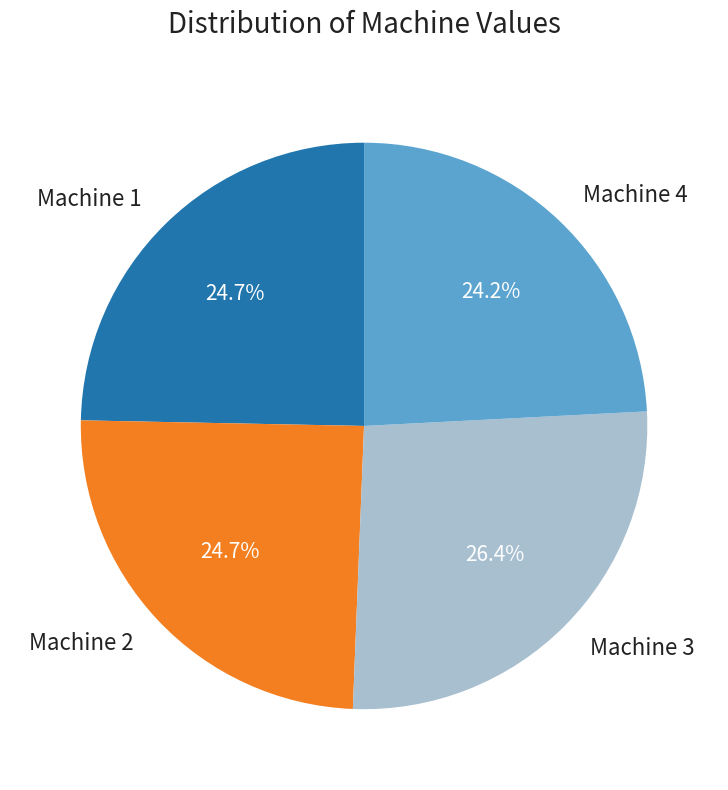

Is there a majority slice in this chart?

No